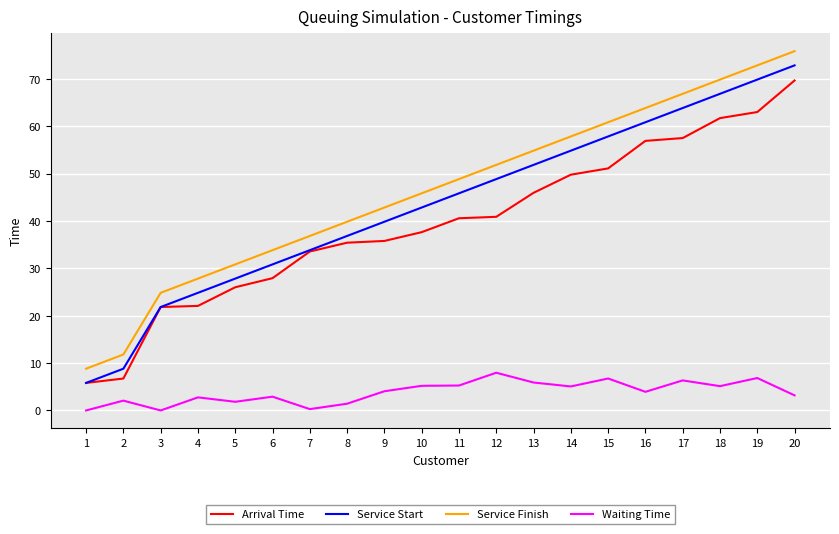

What is the greatest value displayed?

75.8